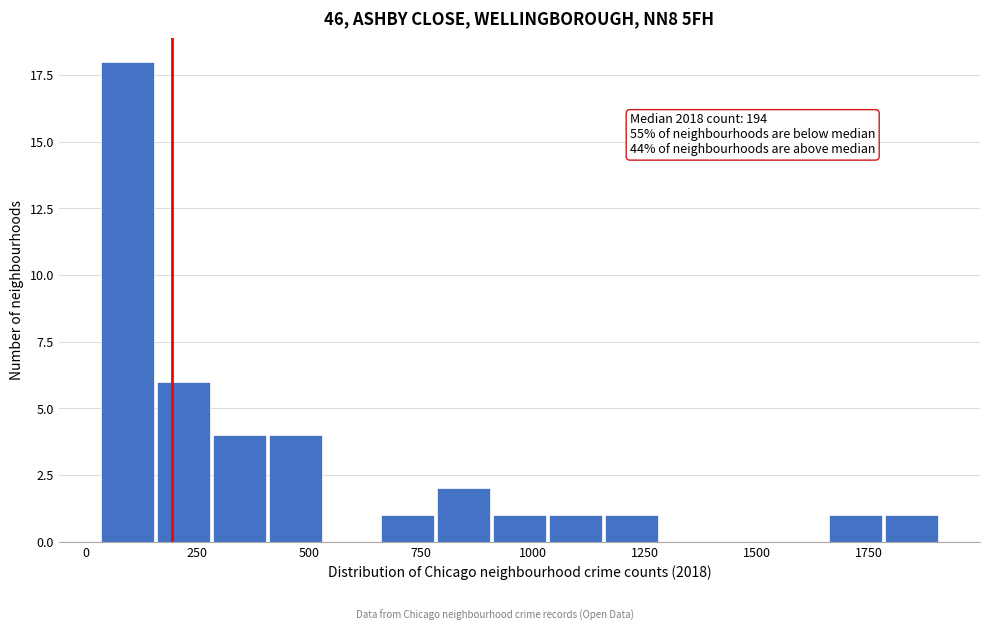

Around what value on the x-axis is the tallest bar? Give the approximate position of its centre, as read against the axis.

100